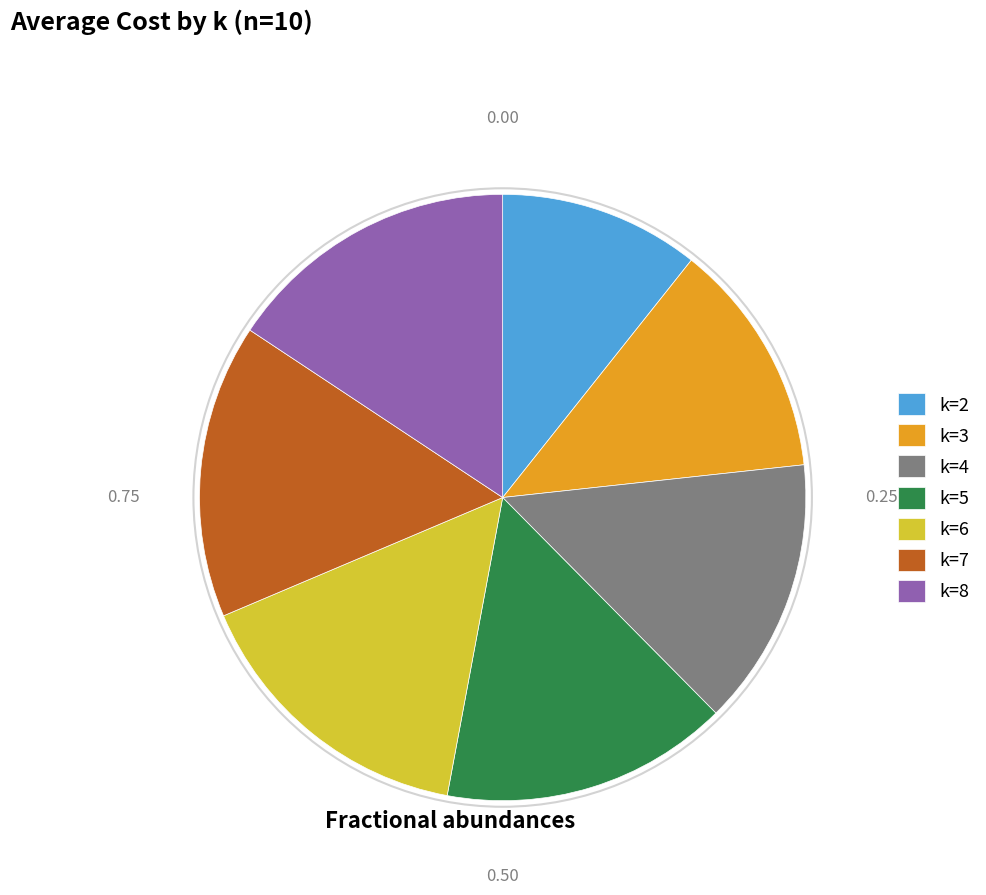

Does k=6 account for over 50% of the chart?

No